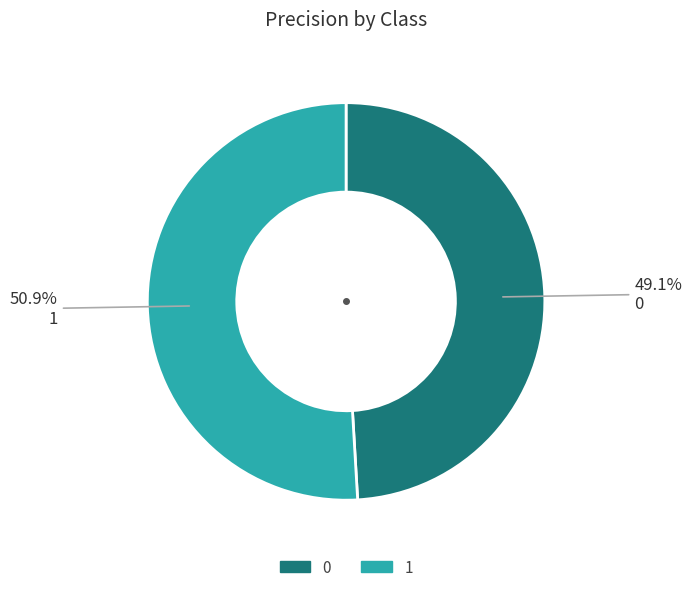

To the nearest percent, what percentage of the pie is 0?

49%